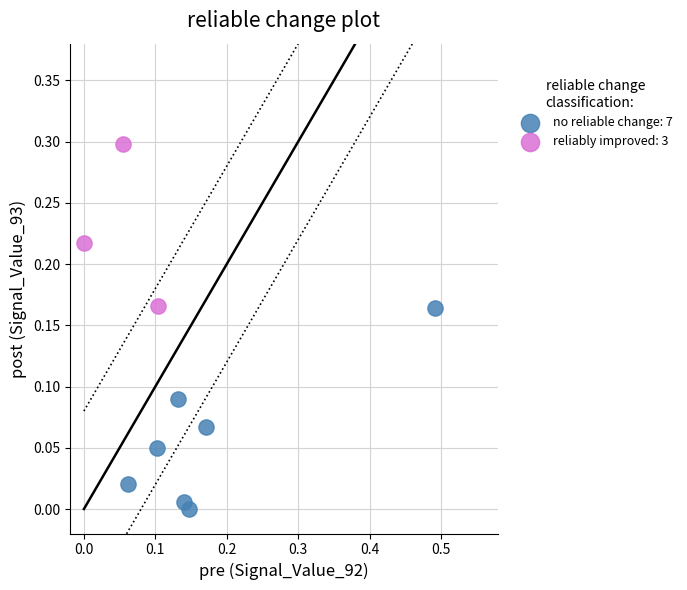

What are all the series names shown in the legend?

no reliable change: 7, reliably improved: 3